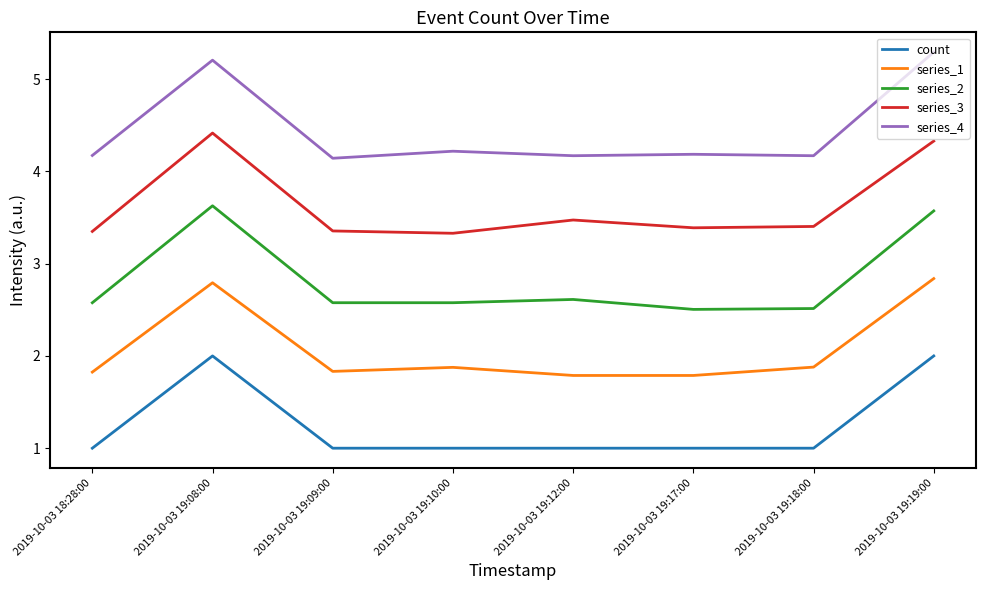

List the series in order of their overall mean, highest first.

series_4, series_3, series_2, series_1, count